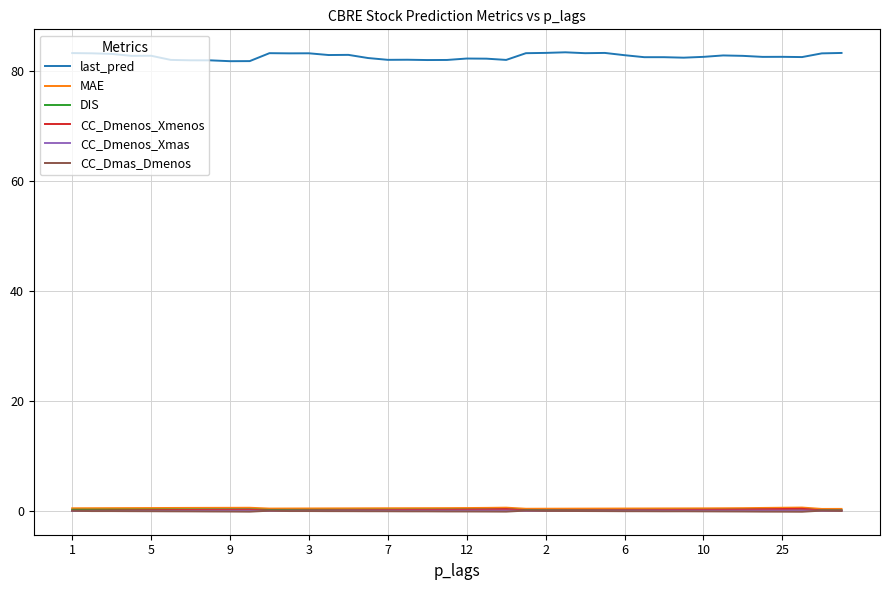

True or false: DIS and last_pred cross at least once.

False